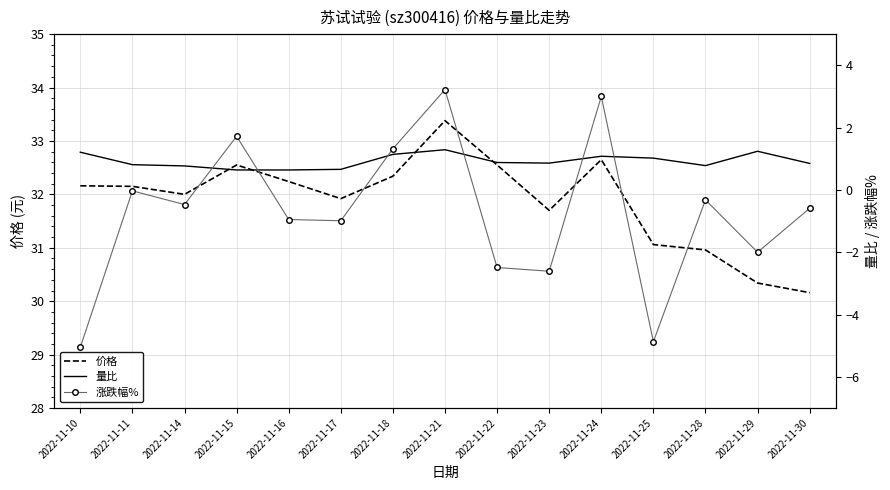

What is the sum of all 量比 values?

13.9